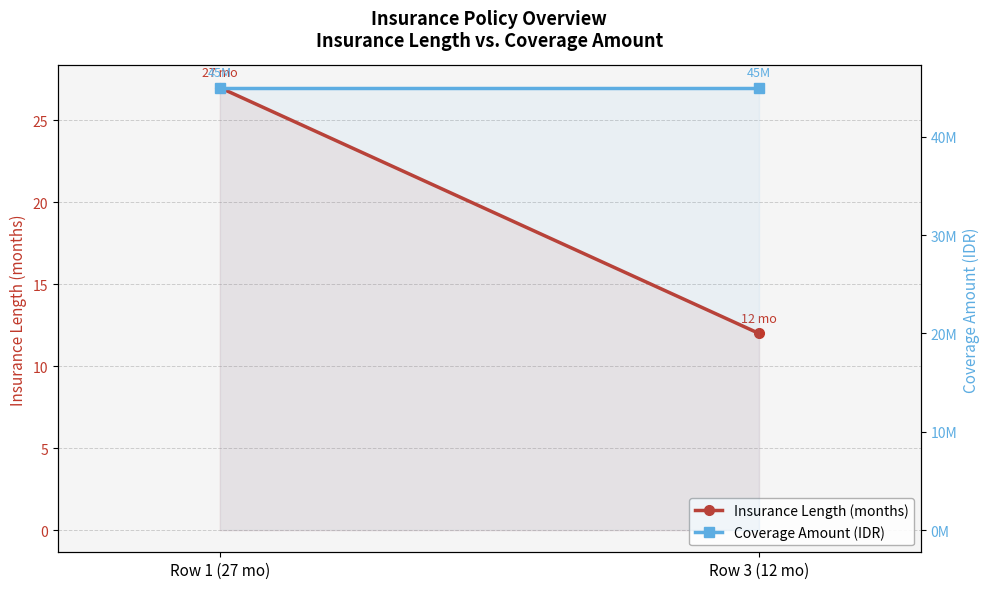

Reading left to right, what are all the values shown in this chart?

Insurance Length (months): 27	12
Coverage Amount (IDR): 45000000	45000000